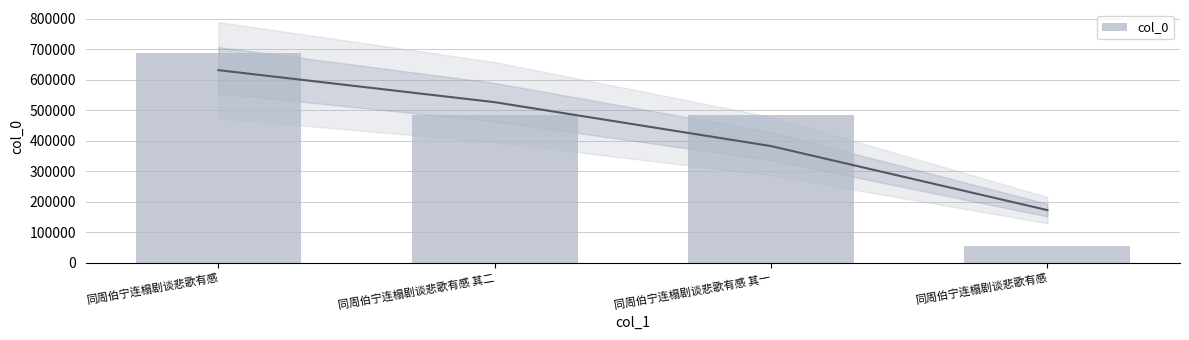

List the labels in order of value, largest first.

同周伯宁连榻剧谈悲歌有感, 同周伯宁连榻剧谈悲歌有感 其二, 同周伯宁连榻剧谈悲歌有感 其一, 同周伯宁连榻剧谈悲歌有感